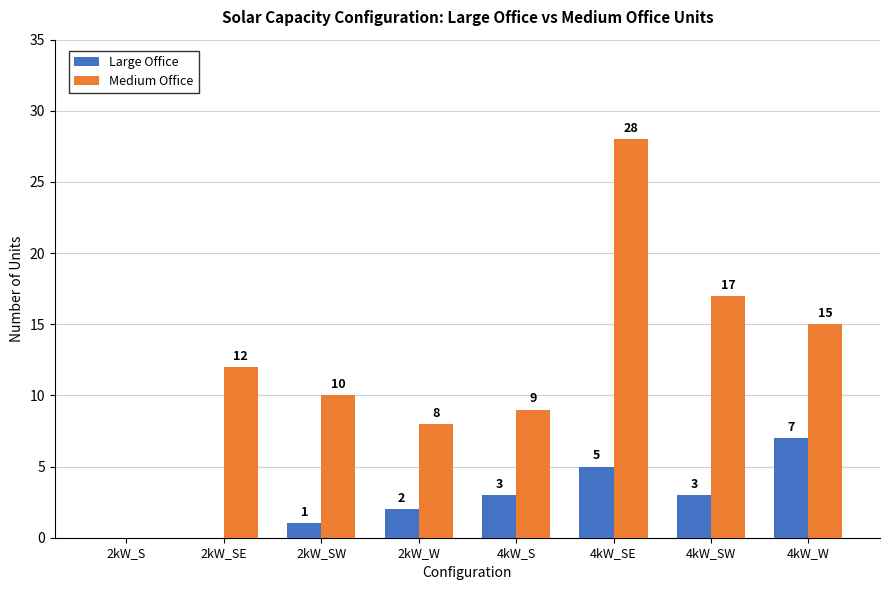

Reading right to left, what are all the values shown in this chart?

Large Office: 7	3	5	3	2	1	0	0
Medium Office: 15	17	28	9	8	10	12	0